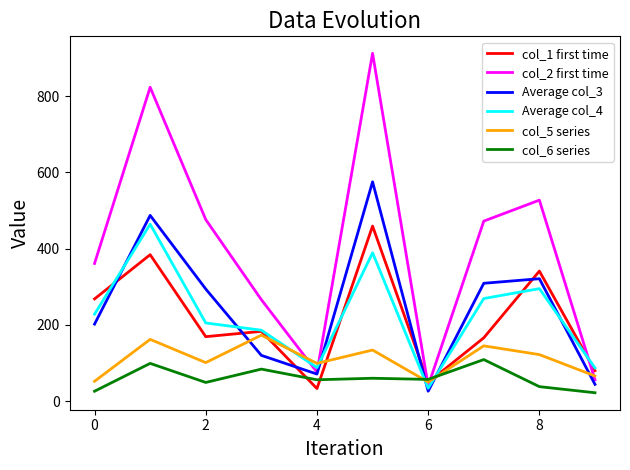

Which series has the largest total across all categories?

col_2 first time